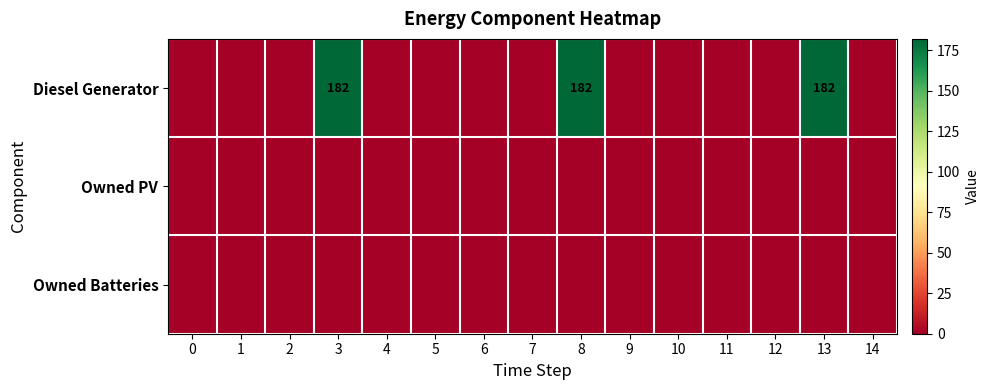

The Diesel Generator series shows 182 at 8. True or false?

True